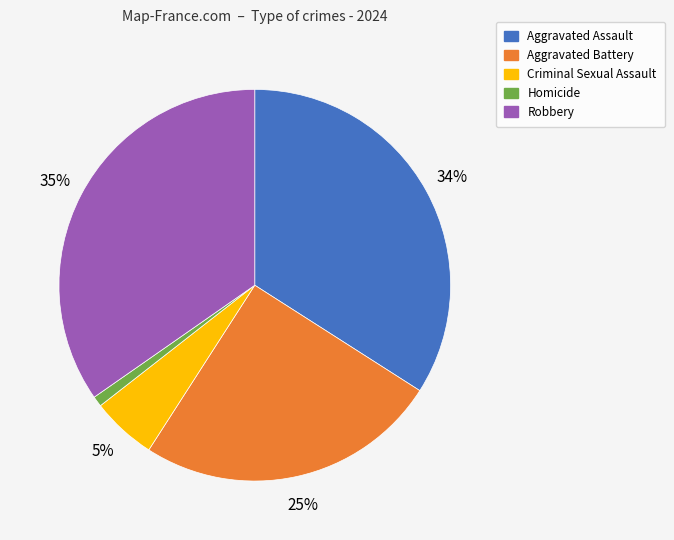

Is it true that Aggravated Battery is 25% of the pie?

True